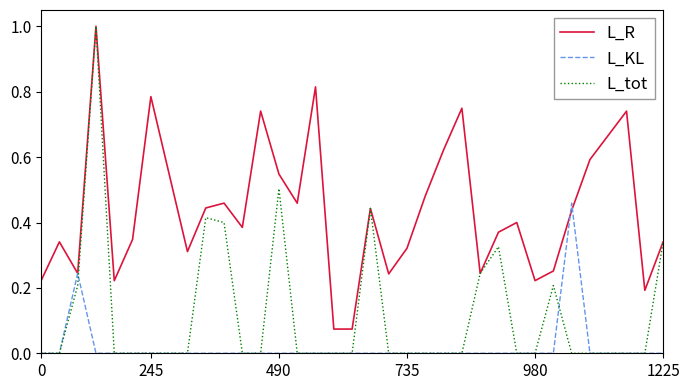

Rank the series by their average value, from lowest to highest.

L_KL, L_tot, L_R